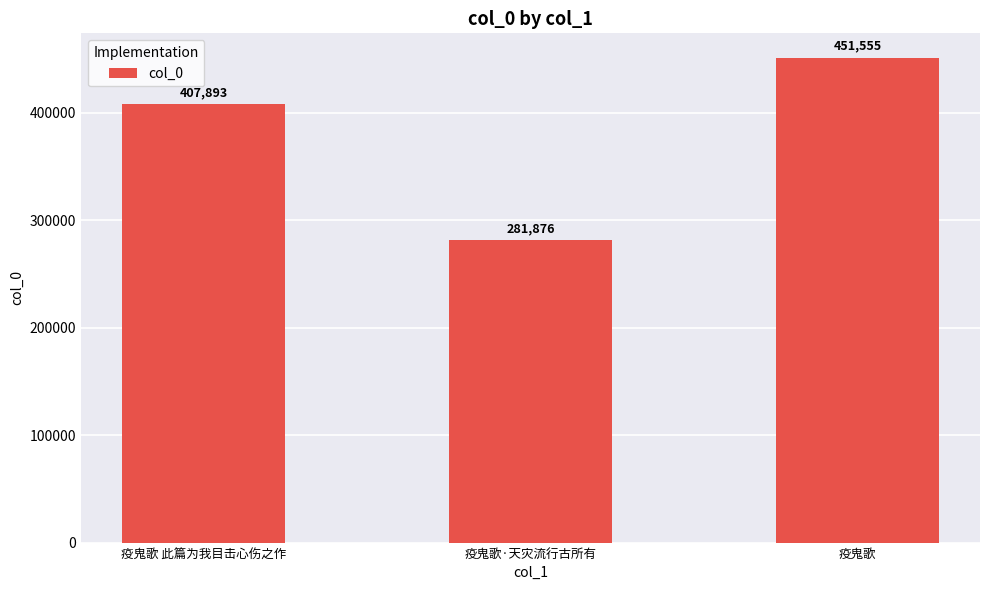

Reading left to right, extract all data points from this chart.

疫鬼歌 此篇为我目击心伤之作=407893	疫鬼歌·天灾流行古所有=281876	疫鬼歌=451555